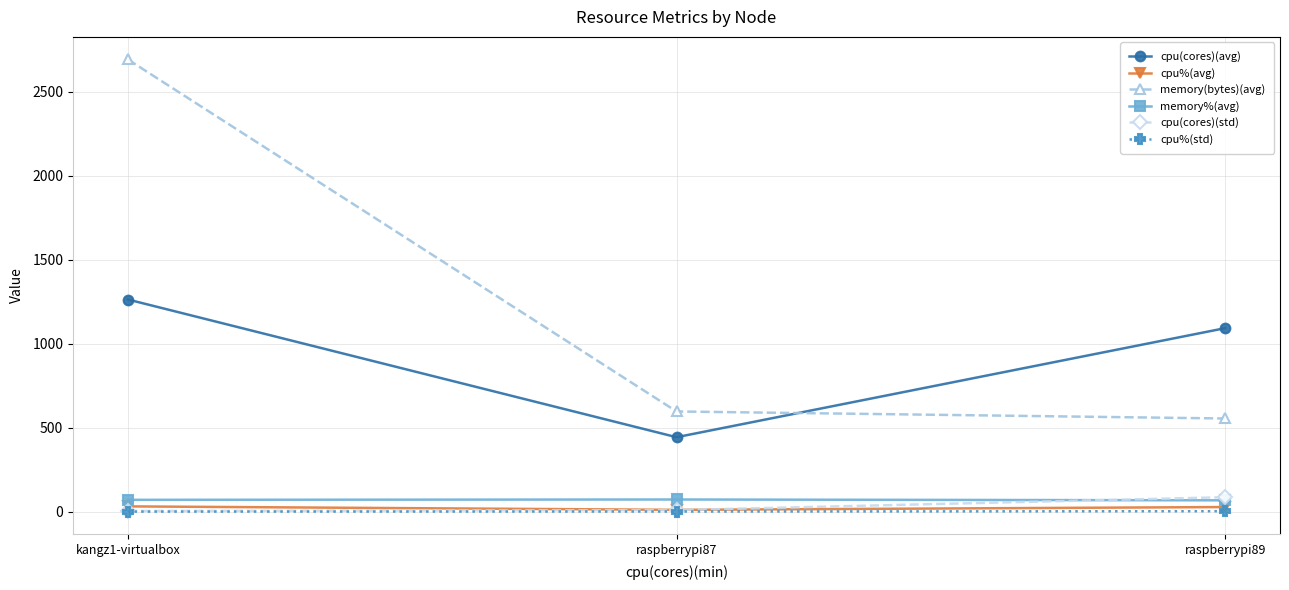

What is the label of the 2nd point from the left?

raspberrypi87